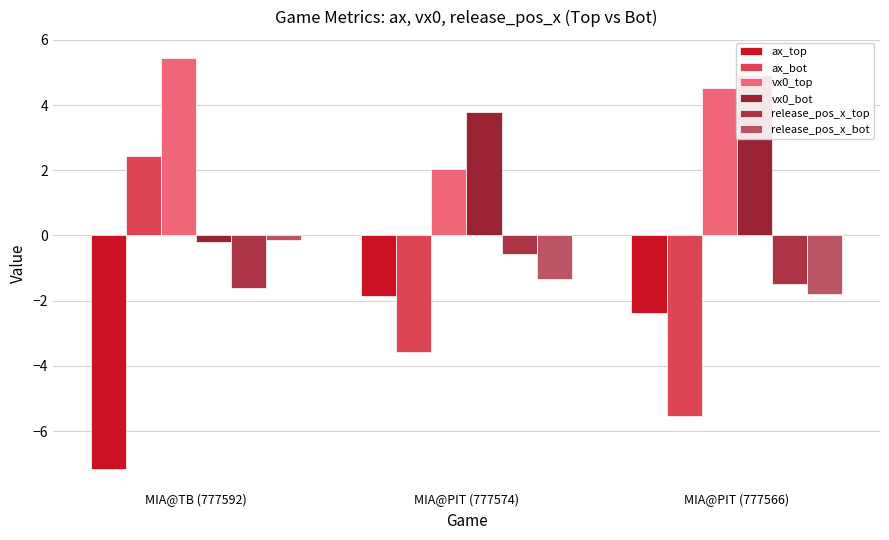

At how many categories does at least one series exceed -3?

3